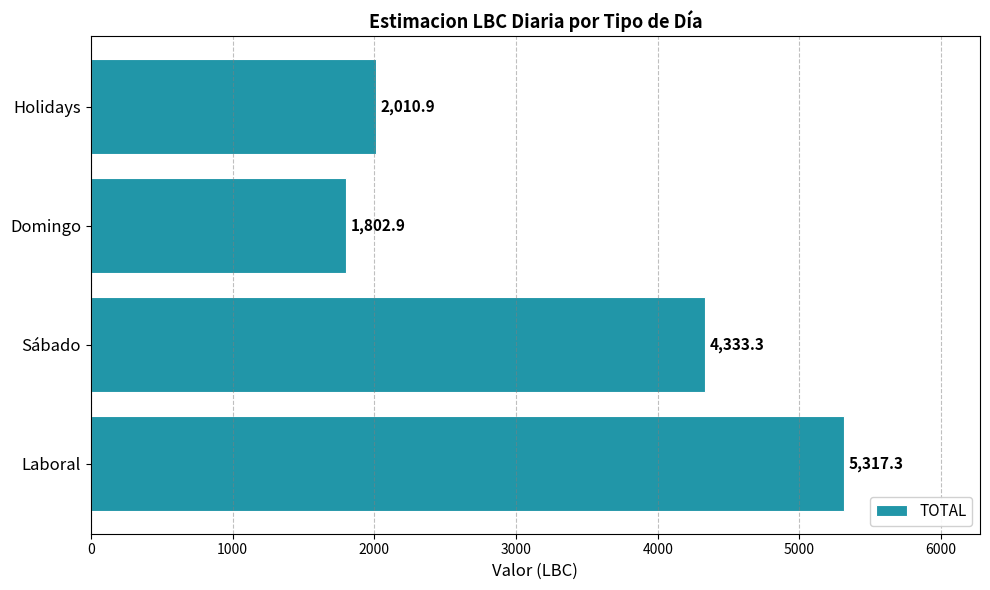

Rank the categories by value from highest to lowest.

Laboral, Sábado, Holidays, Domingo